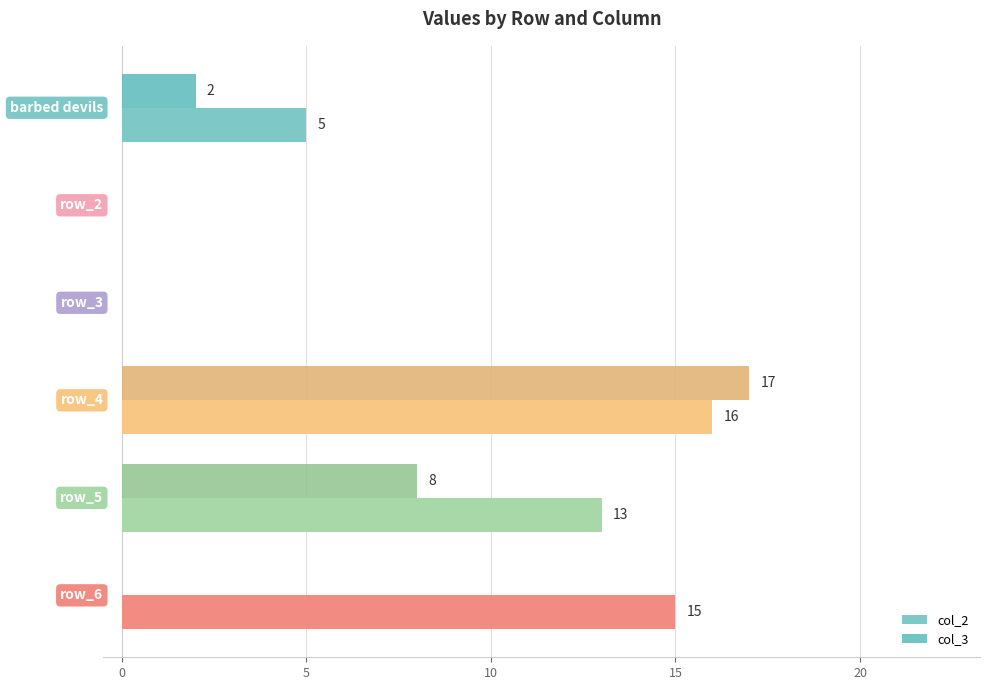

How many col_3 values are between 0 and 8?

5